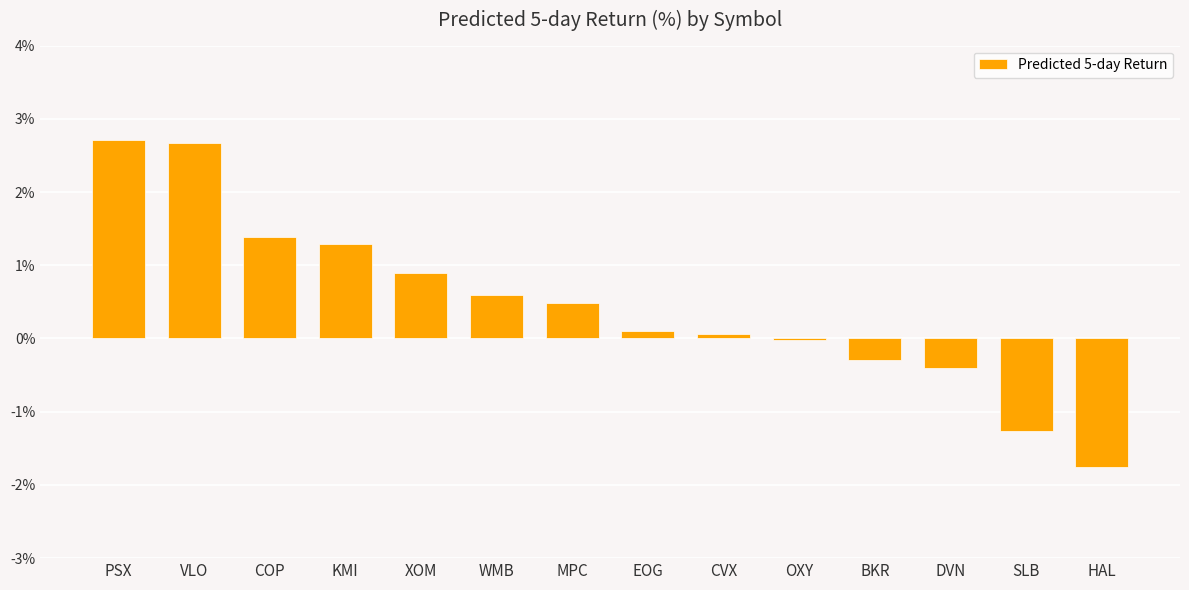

At which label does the data first exceed 0?

PSX